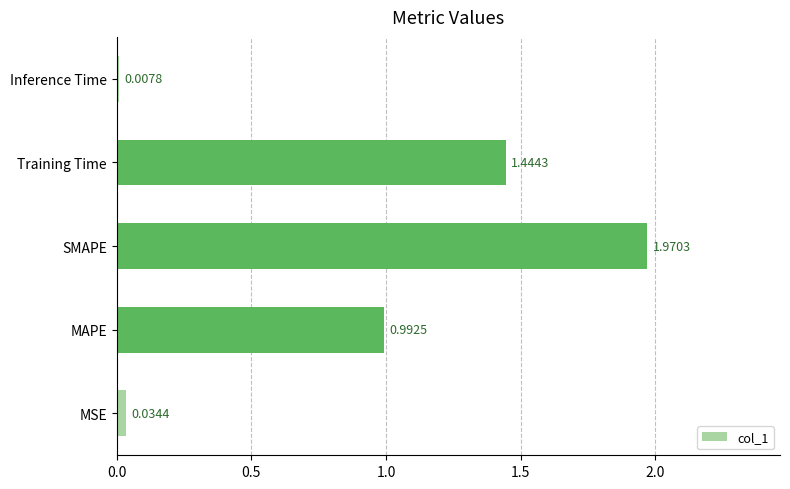

Which label corresponds to the largest value in the chart?

SMAPE